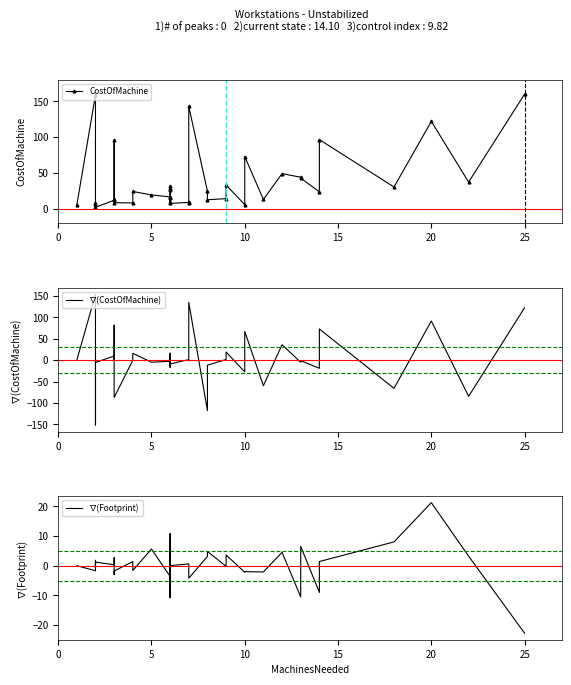

Which series has the largest total across all categories?

CostOfMachine